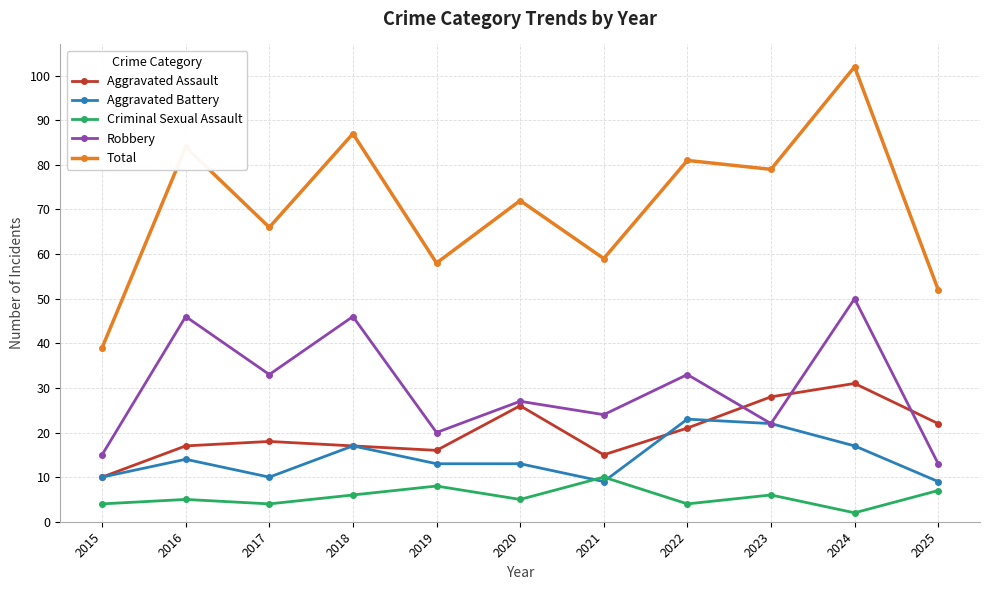

Which series has the largest range (max minus min)?

Total